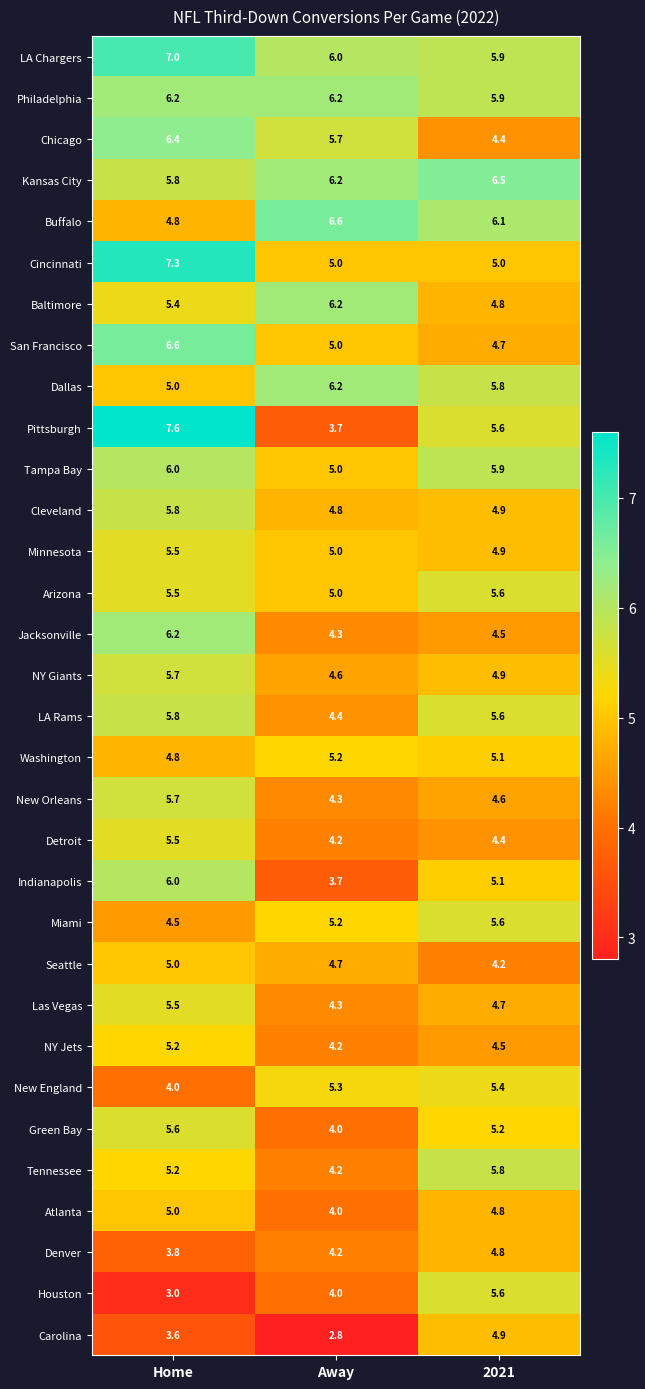

What is the sum of all Denver values?

12.8